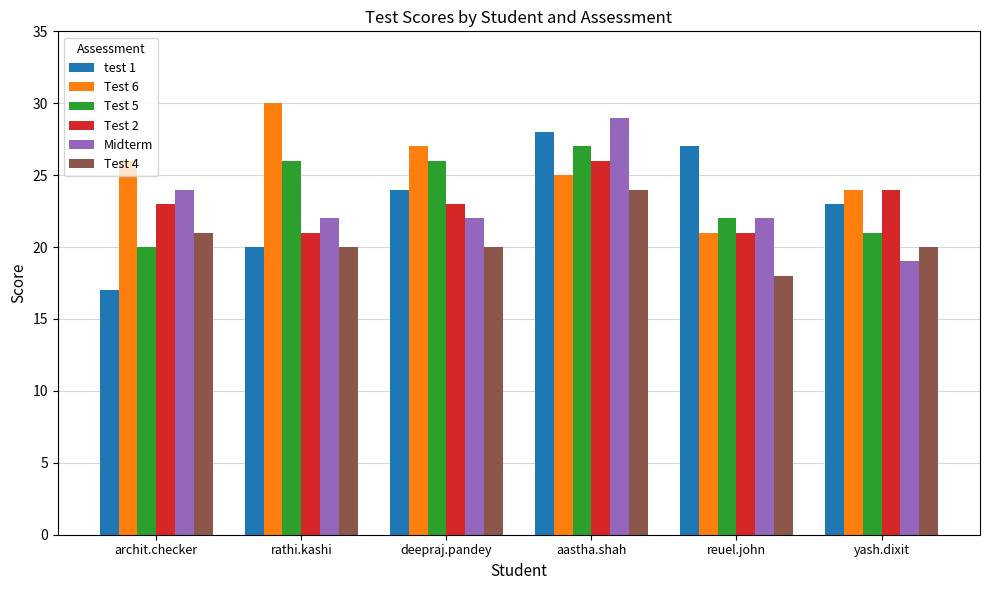

What is the sum of all Test 5 values?

142